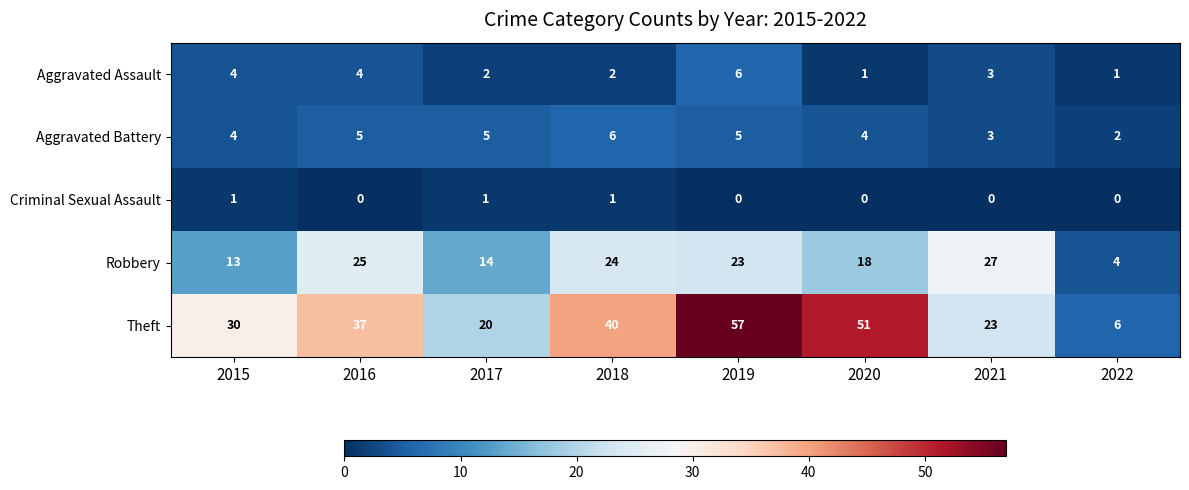

Rank the categories by Theft value from lowest to highest.

2022, 2017, 2021, 2015, 2016, 2018, 2020, 2019